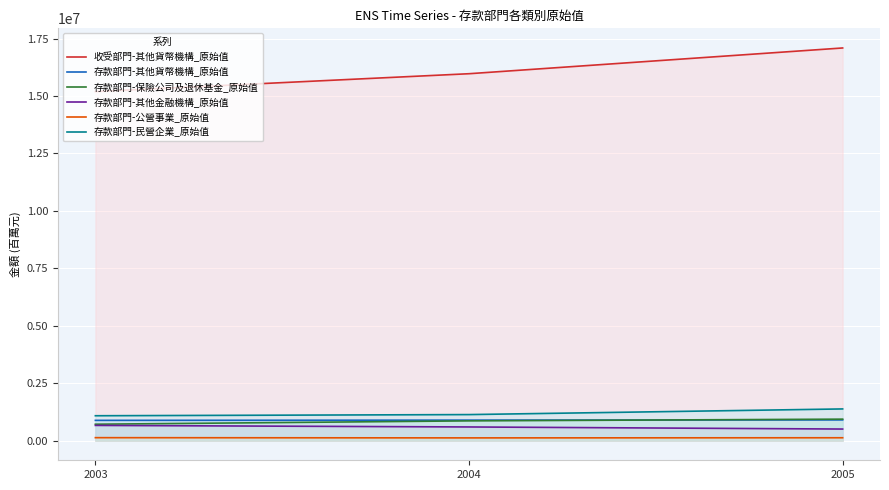

What are all the series names shown in the legend?

收受部門-其他貨幣機構_原始值, 存款部門-其他貨幣機構_原始值, 存款部門-保險公司及退休基金_原始值, 存款部門-其他金融機構_原始值, 存款部門-公營事業_原始值, 存款部門-民營企業_原始值